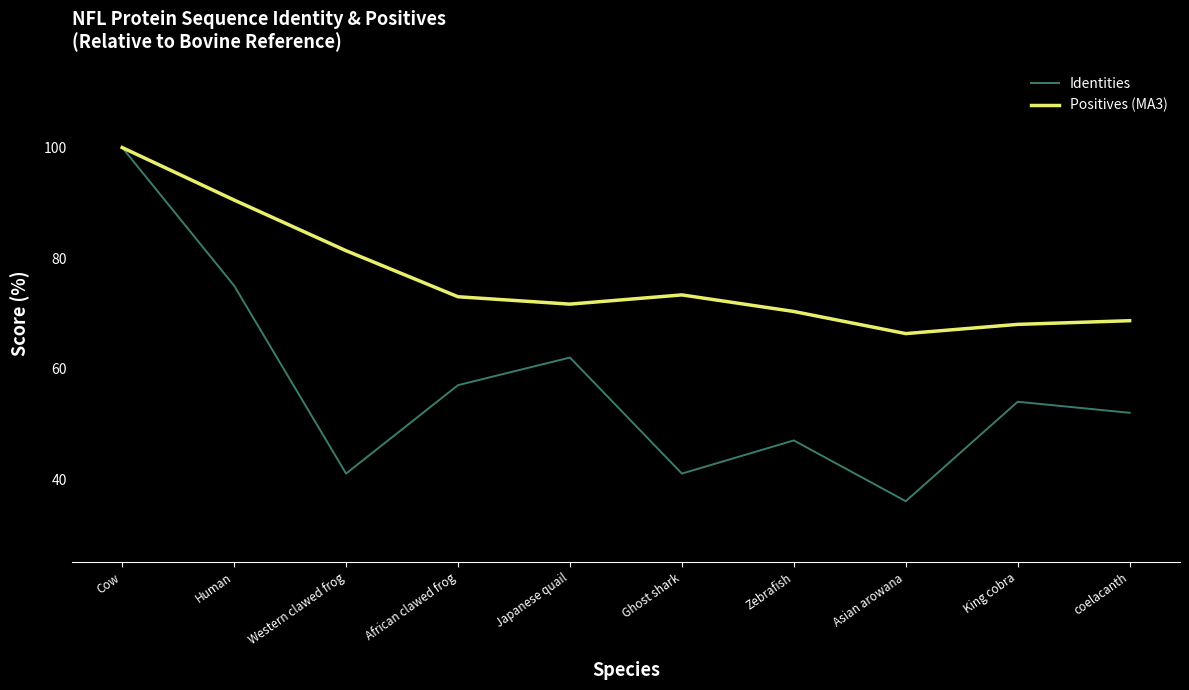

Rank the series at Japanese quail from highest to lowest value.

Positives (MA3), Identities